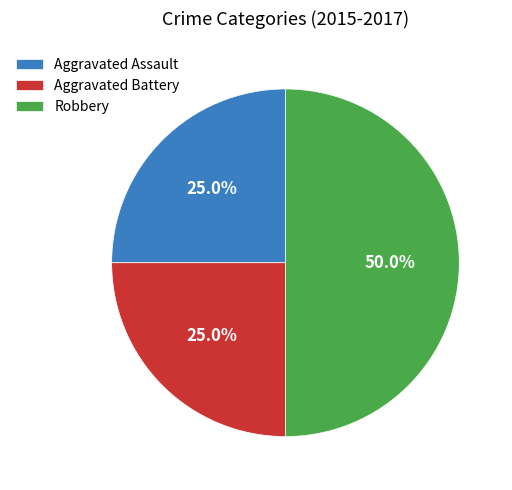

Between Robbery and Aggravated Battery, which is larger?

Robbery